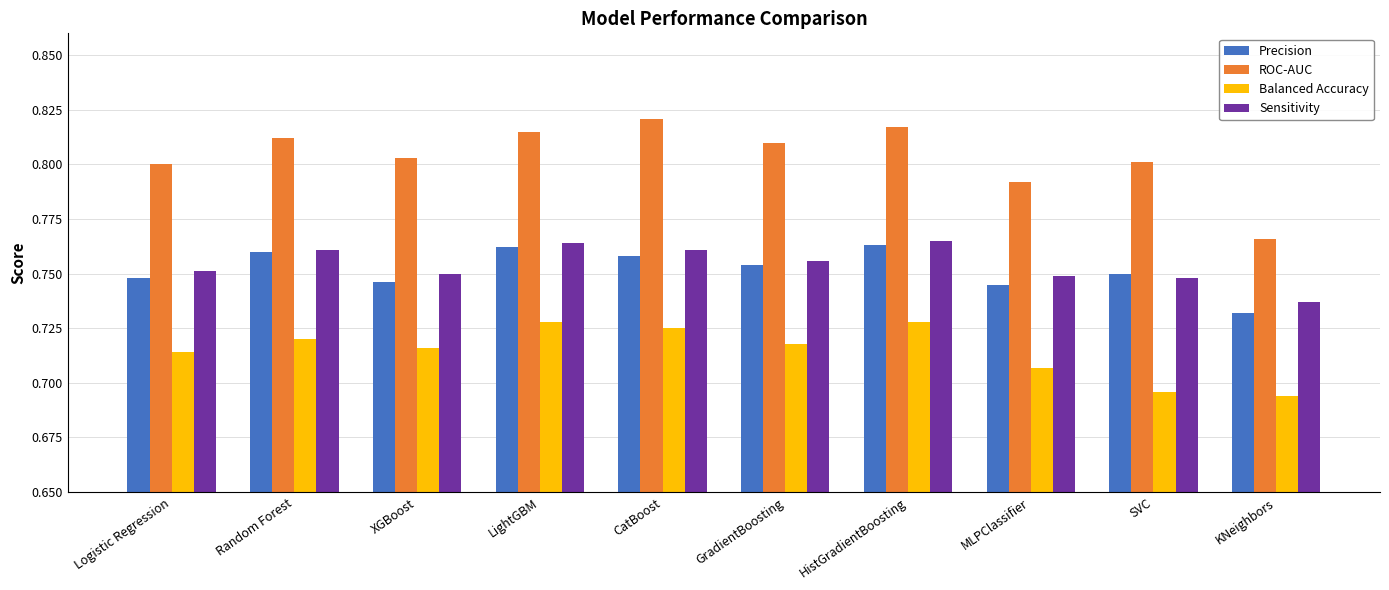

How many ROC-AUC values are between 0 and 1?

10